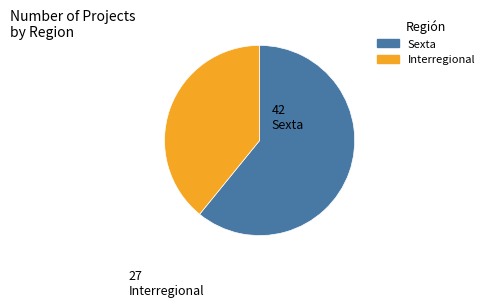

Is it true that Interregional is 34% of the pie?

False